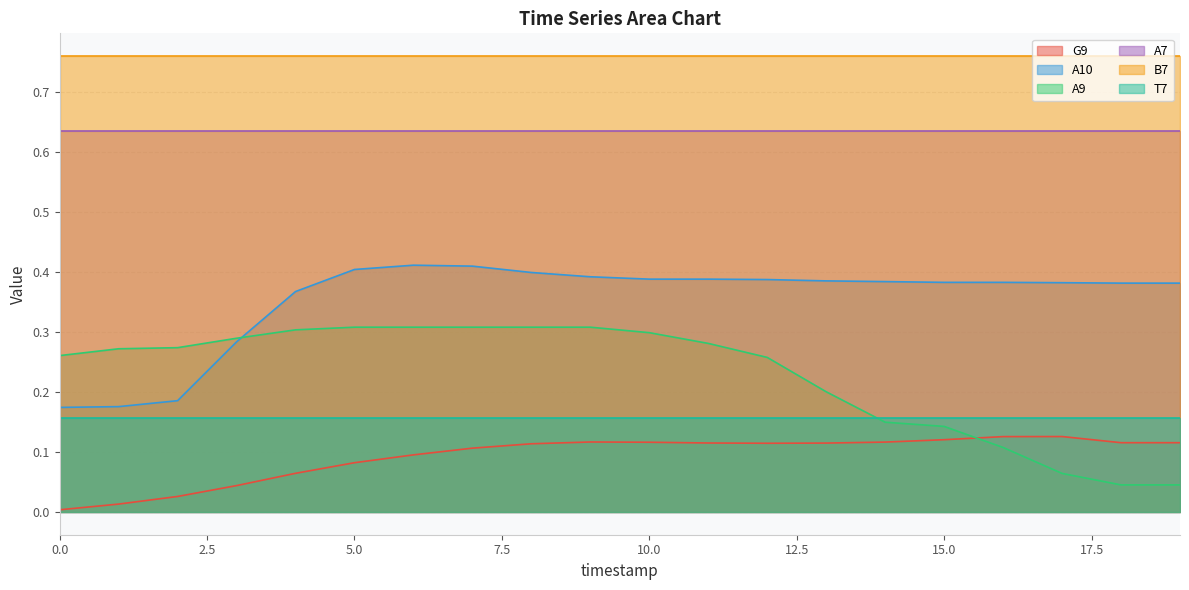

What is the sum of the A10 values at 13 and 4?

0.8